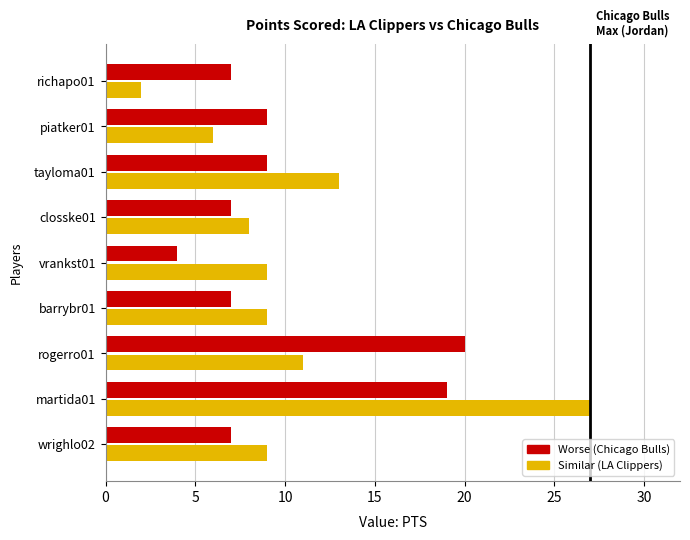

What is the total value across all series at piatker01?

15